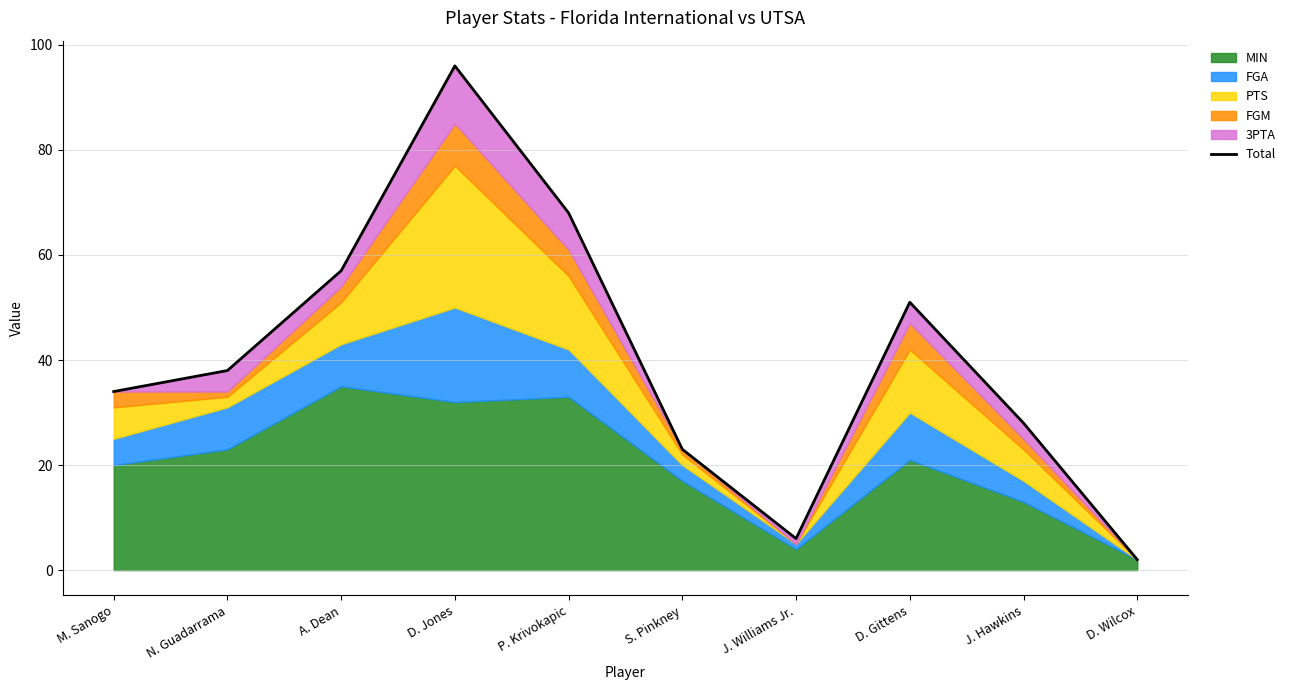

Is it true that the value at D. Gittens is 51?

True